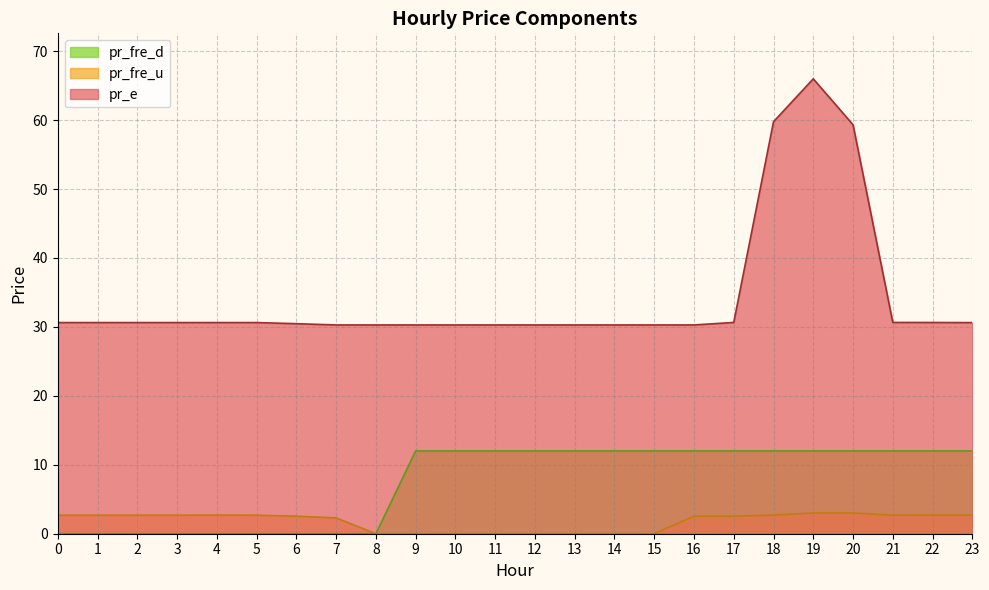

Which series has the widest spread of values?

pr_e